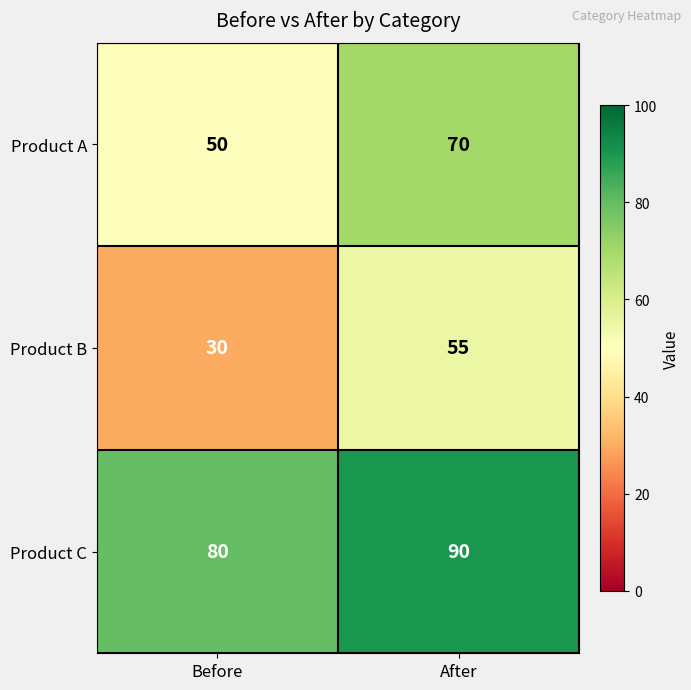

What is the average value of the Product A series?

60